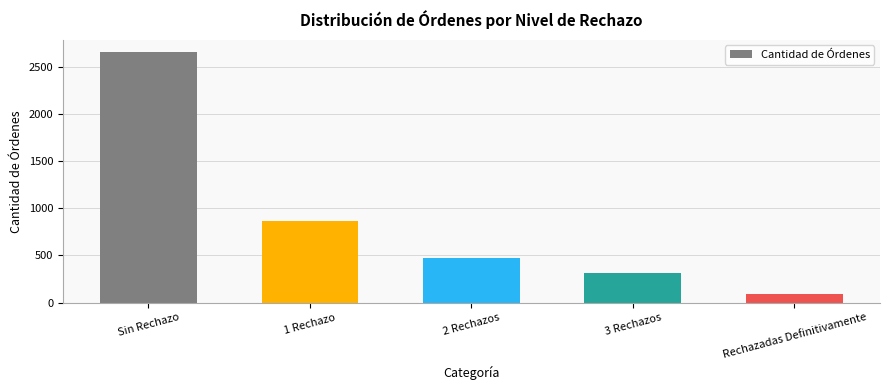

What position from the right is 1 Rechazo?

4